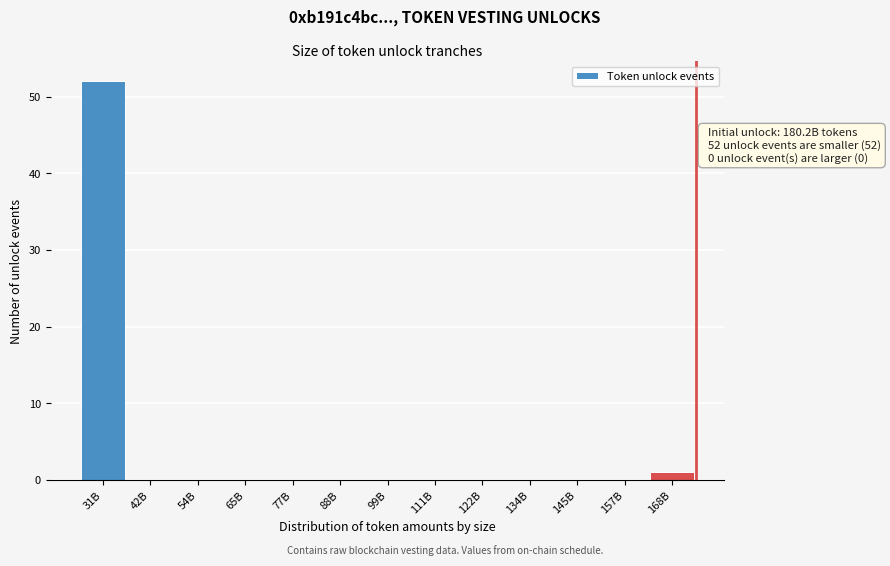

Reading left to right, transcribe all the data shown in this chart.

31B=52	42B=0	54B=0	65B=0	77B=0	88B=0	99B=0	111B=0	122B=0	134B=0	145B=0	157B=0	168B=1